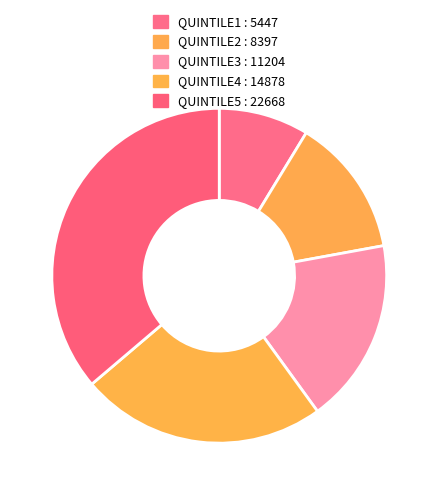

Does QUINTILE5 account for over 50% of the chart?

No